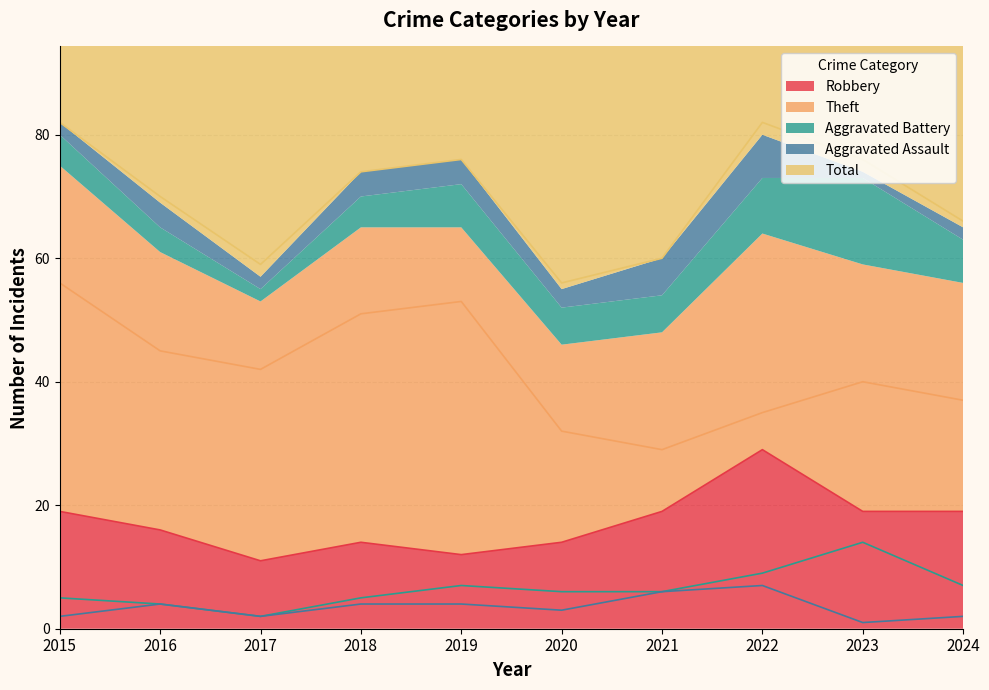

How many lines are shown in the chart?

5